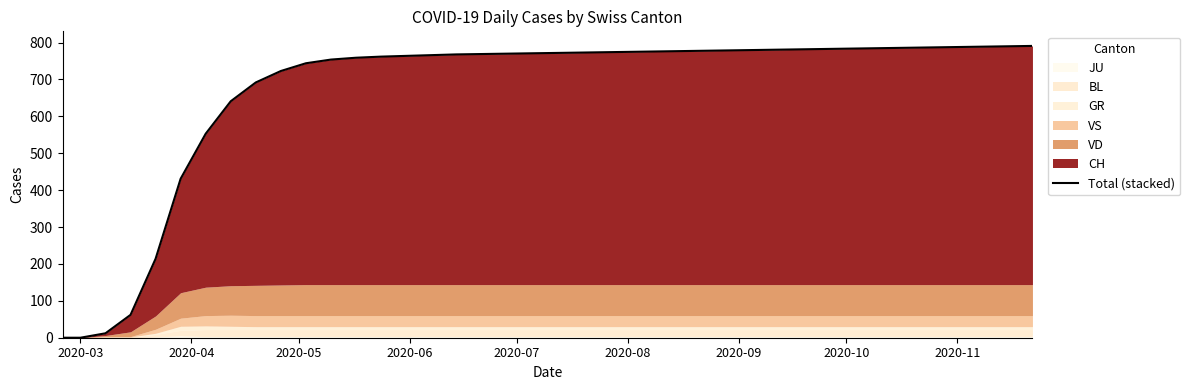

How many values are above zero?

38